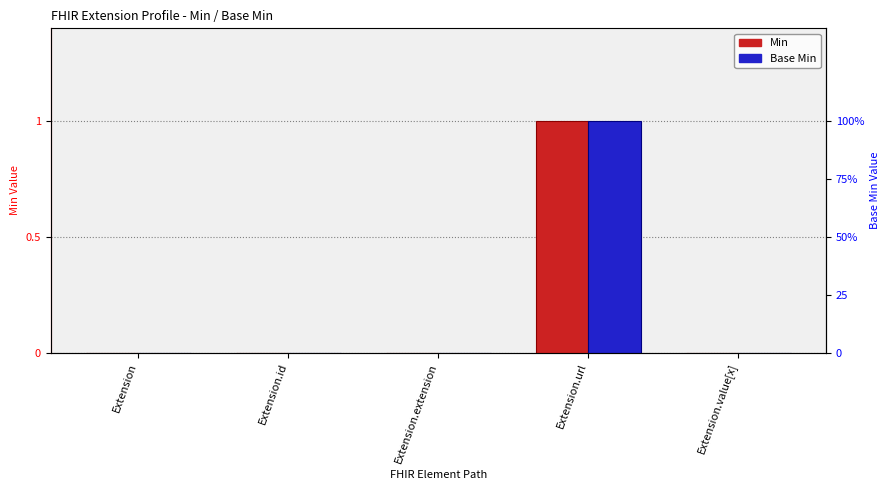

What are all the series names shown in the legend?

Min, Base Min